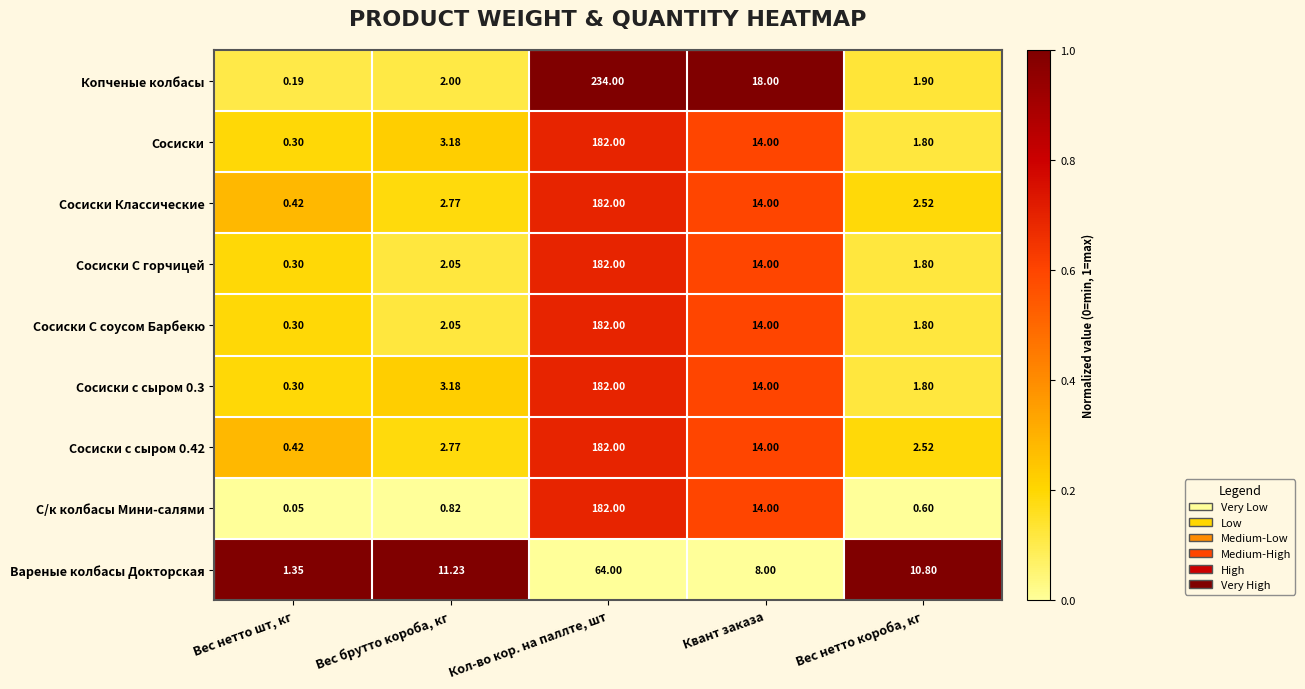

Which series has the widest spread of values?

Копченые колбасы